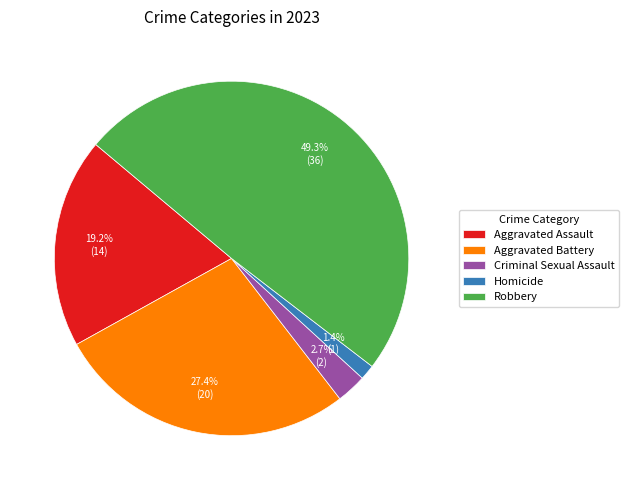

How many segments does this pie chart have?

5